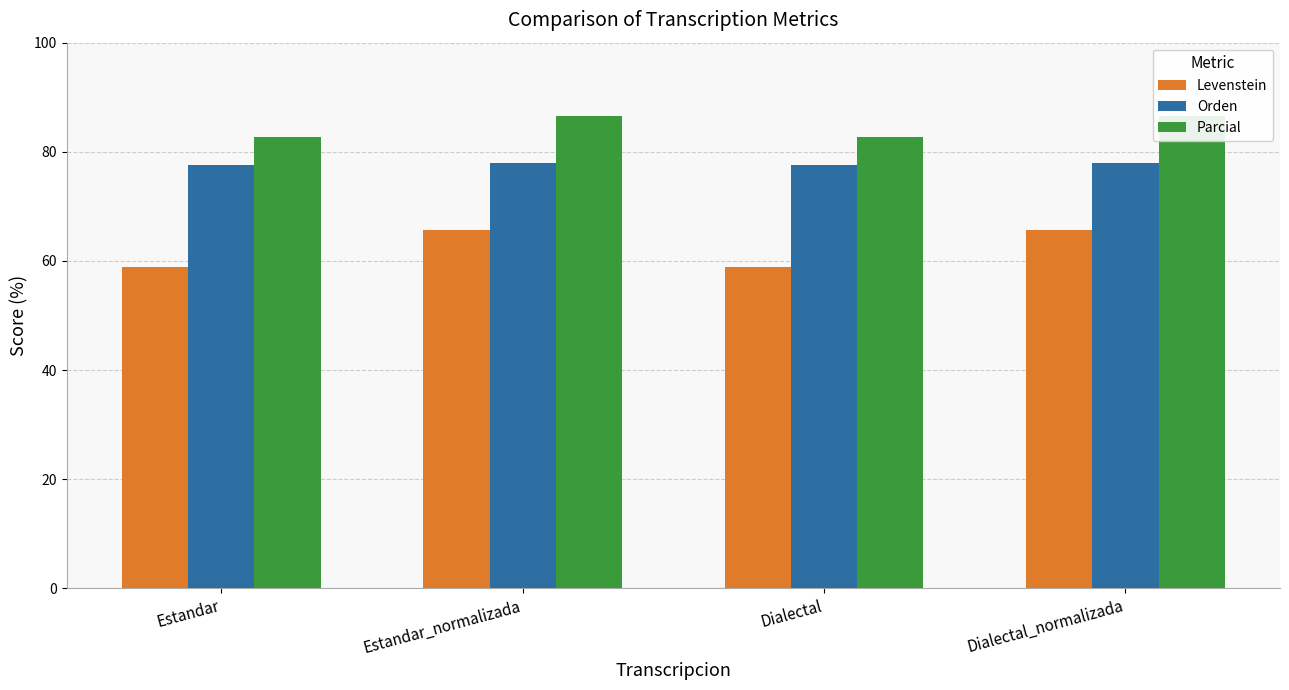

What is the difference between the maximum and minimum values in the Orden series?

0.3